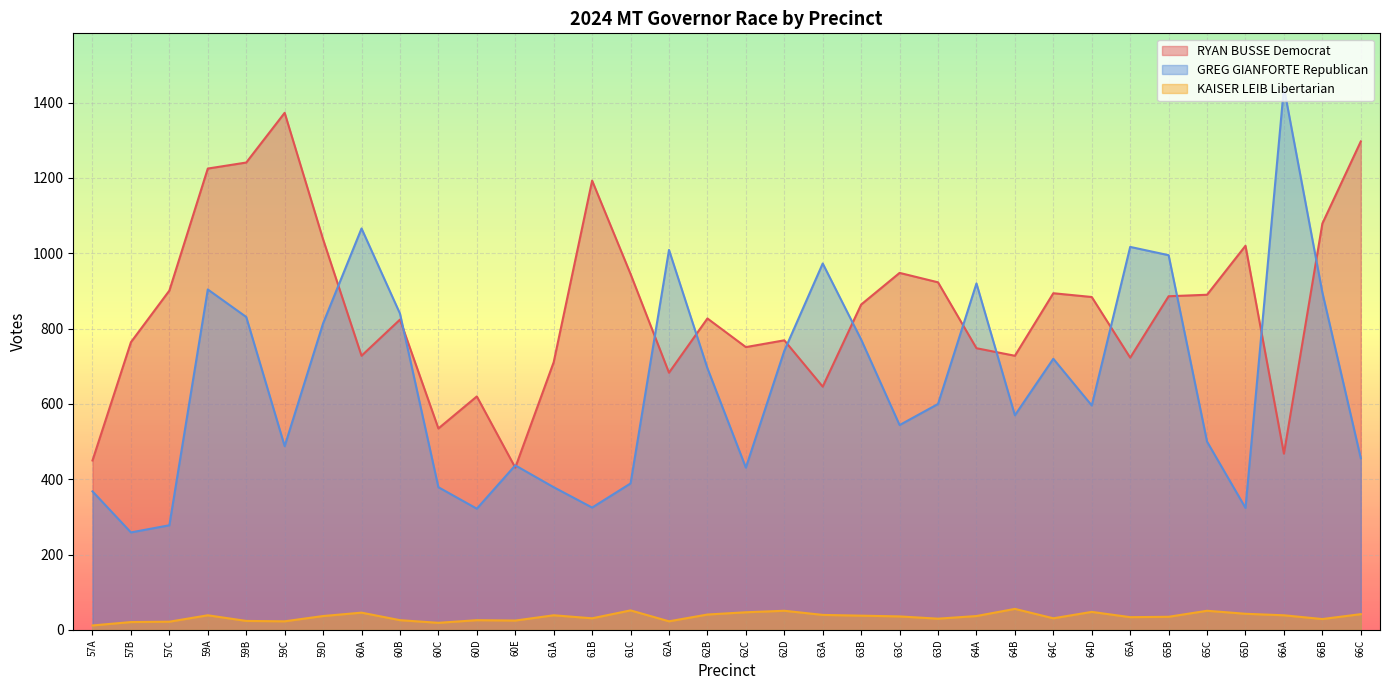

What are all the series names shown in the legend?

RYAN BUSSE Democrat, GREG GIANFORTE Republican, KAISER LEIB Libertarian